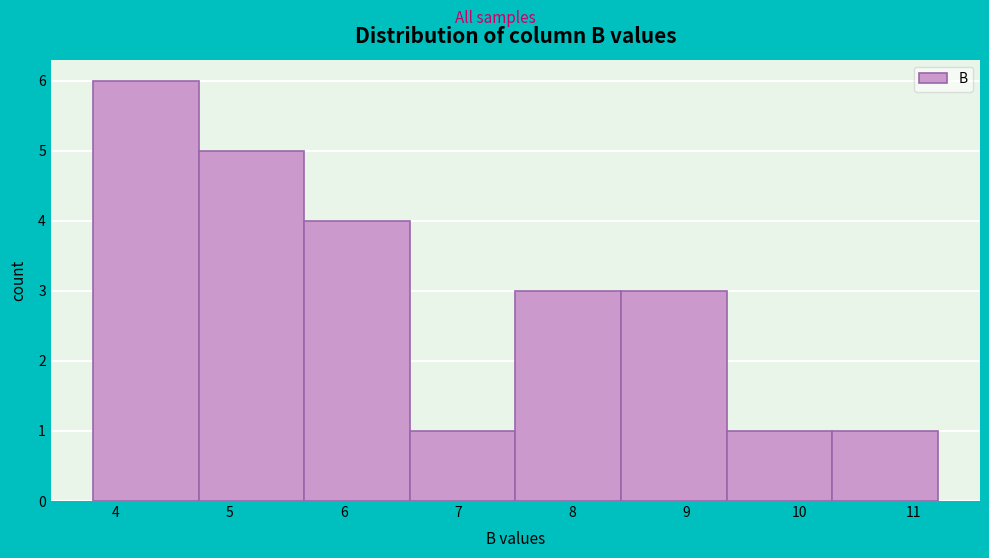

Which range on the x-axis has the tallest bar?

3.8 to 4.7